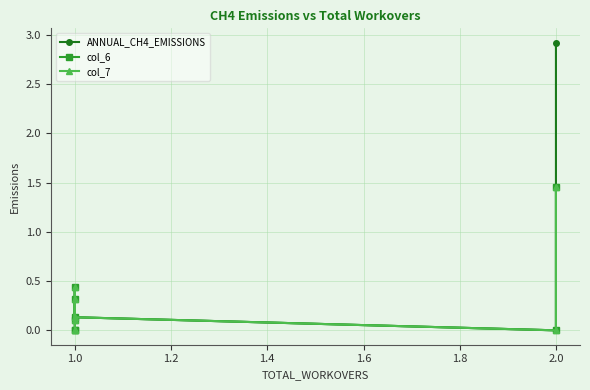

True or false: ANNUAL_CH4_EMISSIONS and col_6 cross at least once.

False